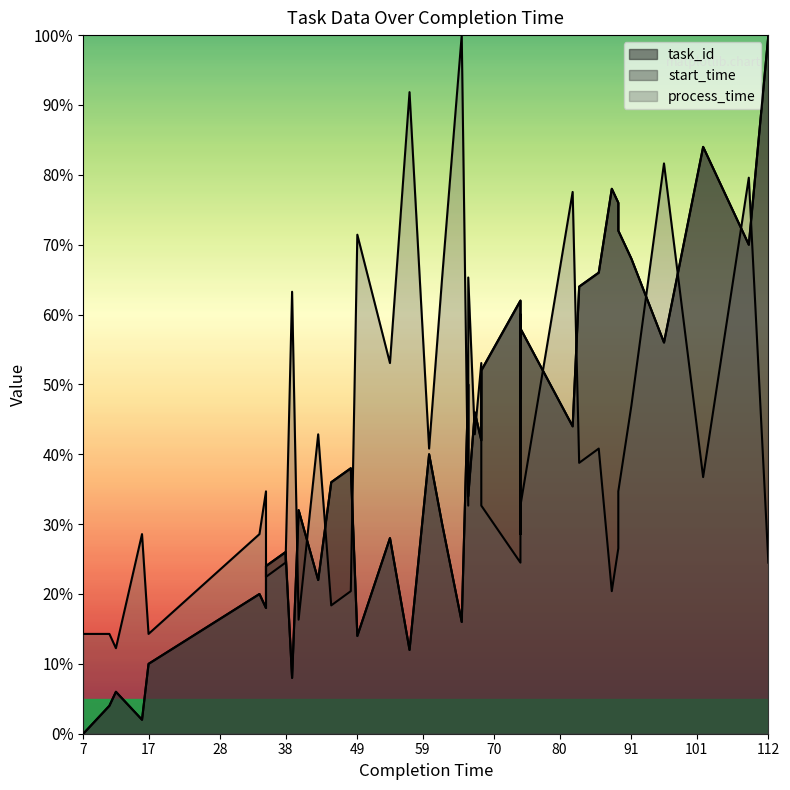

What is the sum of the start_time values at 67 and 49?

60.0